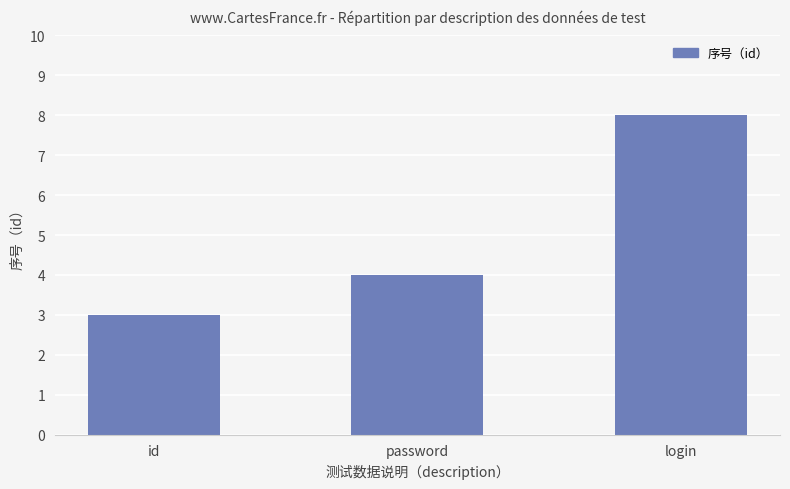

How many data points are less than 4?

1